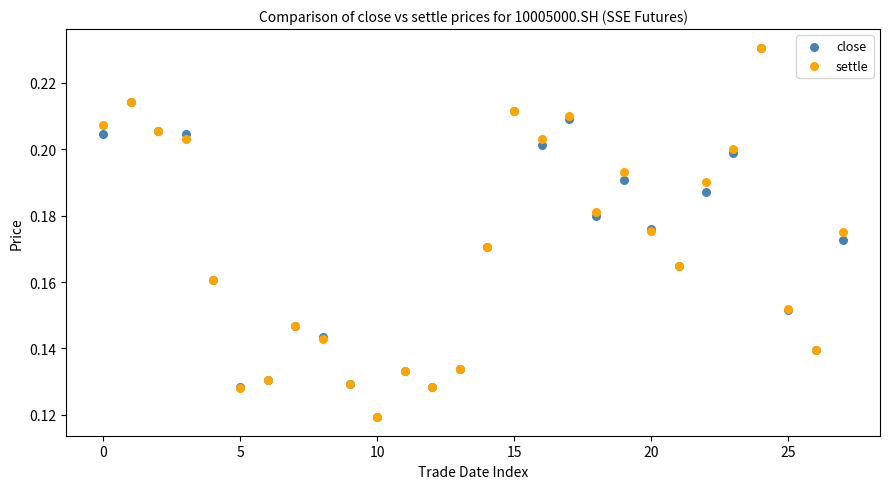

What are all the series names shown in the legend?

close, settle